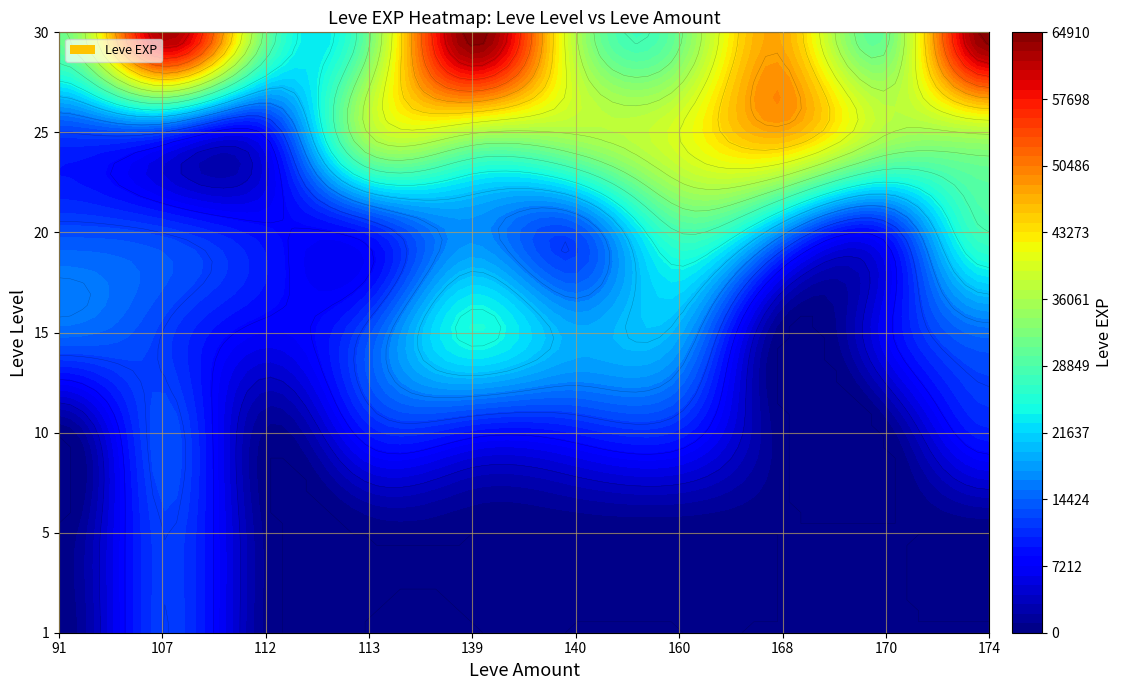

Is it true that 15 equals 18709 at 113?

False